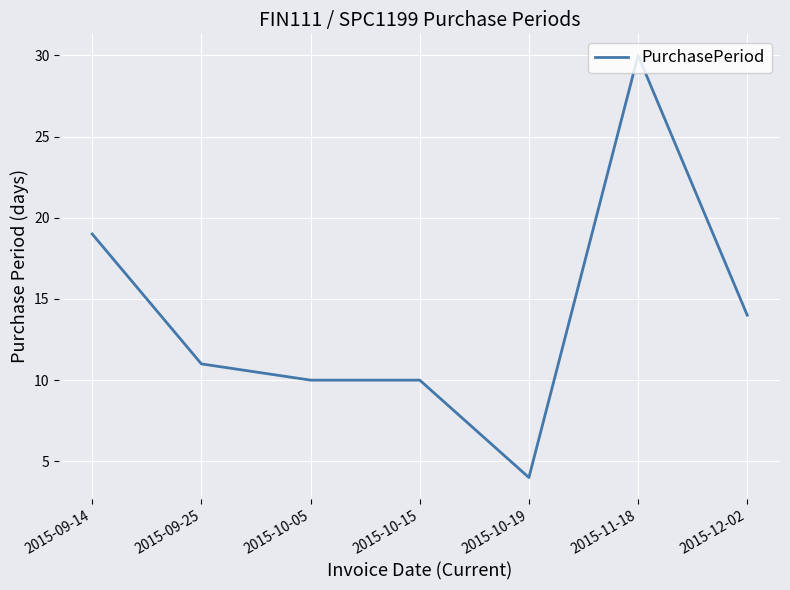

Reading left to right, extract all data points from this chart.

2015-09-14=19	2015-09-25=11	2015-10-05=10	2015-10-15=10	2015-10-19=4	2015-11-18=30	2015-12-02=14